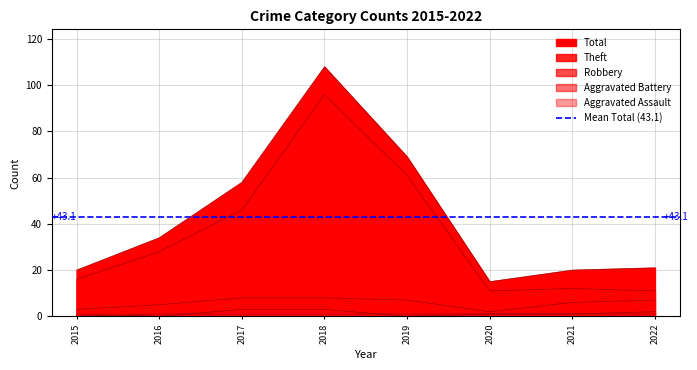

True or false: Total has a value of 21 at 2022.

True